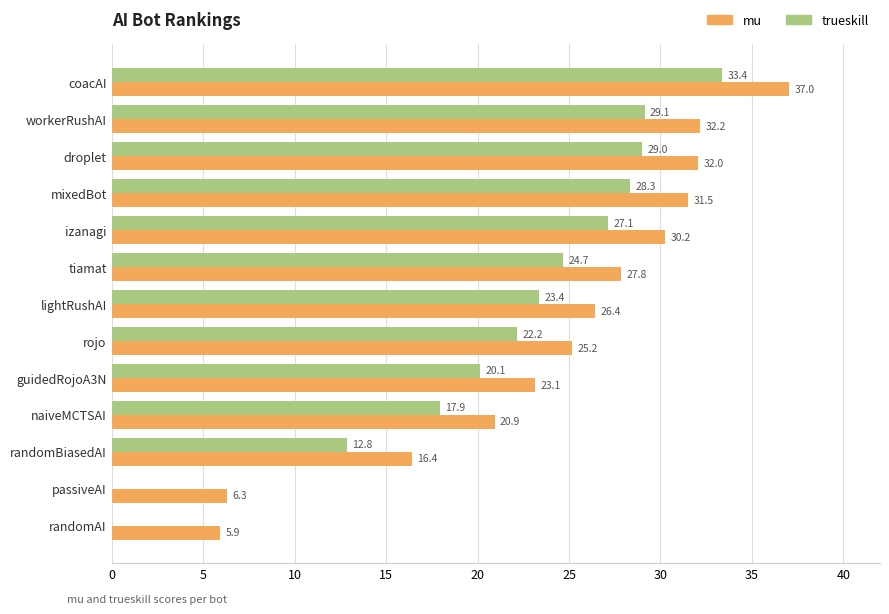

What is the greatest value displayed?

37.0